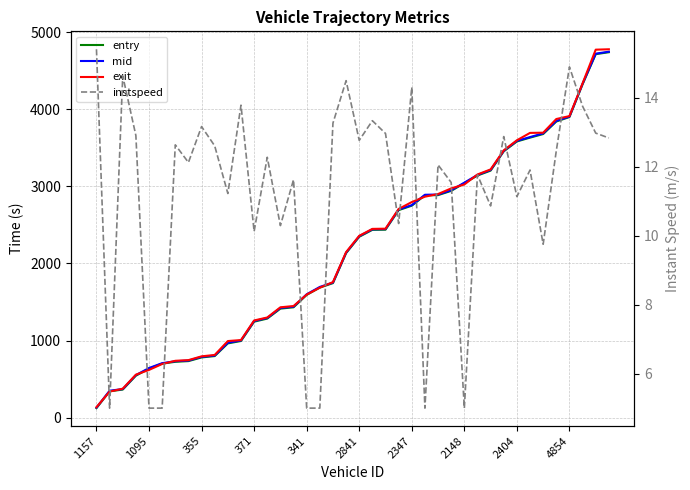

Reading left to right, transcribe all the data shown in this chart.

entry: 123.3	341.8	364.0	544.0	636.1	700.5	724.1	733.2	780.8	798.5	962.9	994.0	1244.9	1284.7	1414.1	1431.3	1592.2	1687.0	1744.7	2133.9	2346.2	2436.1	2438.1	2691.6	2749.5	2884.1	2886.5	2941.7	3041.8	3140.8	3204.4	3454.6	3582.7	3632.1	3678.7	3841.5	3899.2	4324.2	4714.7	4740.3
mid: 129.2	349.2	370.6	551.4	643.3	706.5	731.4	740.2	788.0	805.4	971.3	1001.0	1253.3	1292.3	1423.0	1439.2	1600.0	1695.5	1751.4	2140.2	2353.2	2443.0	2445.4	2700.1	2756.2	2891.0	2894.3	2949.1	3048.0	3148.1	3212.4	3461.5	3590.5	3639.3	3687.5	3849.0	3905.4	4331.0	4721.5	4747.1
exit: 135.8	337.9	375.4	557.2	618.9	695.8	737.2	746.1	794.9	813.1	993.3	1006.2	1260.4	1299.1	1431.2	1447.6	1596.1	1686.1	1758.3	2146.9	2358.6	2448.4	2451.1	2707.0	2796.3	2866.2	2900.5	2973.6	3024.5	3154.1	3219.9	3467.1	3597.9	3693.5	3696.2	3873.5	3911.7	4336.2	4773.3	4778.4
instspeed: 15.4	5.0	14.6	12.9	5.0	5.0	12.6	12.1	13.2	12.6	11.2	13.8	10.1	12.3	10.3	11.6	5.0	5.0	13.3	14.5	12.8	13.3	13.0	10.3	14.3	5.0	12.1	11.5	5.0	11.8	10.9	12.9	11.1	11.9	9.8	12.5	14.9	13.8	13.0	12.8